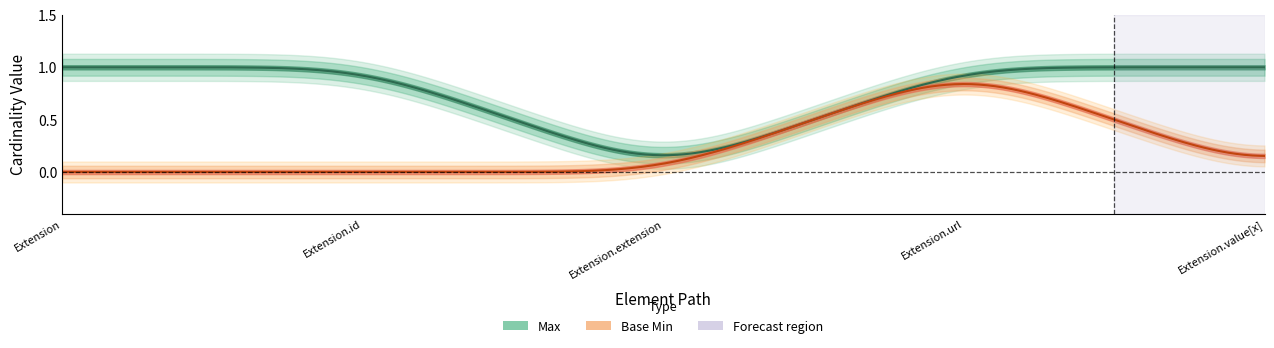

The Max series shows 0 at Extension.value[x]. True or false?

False